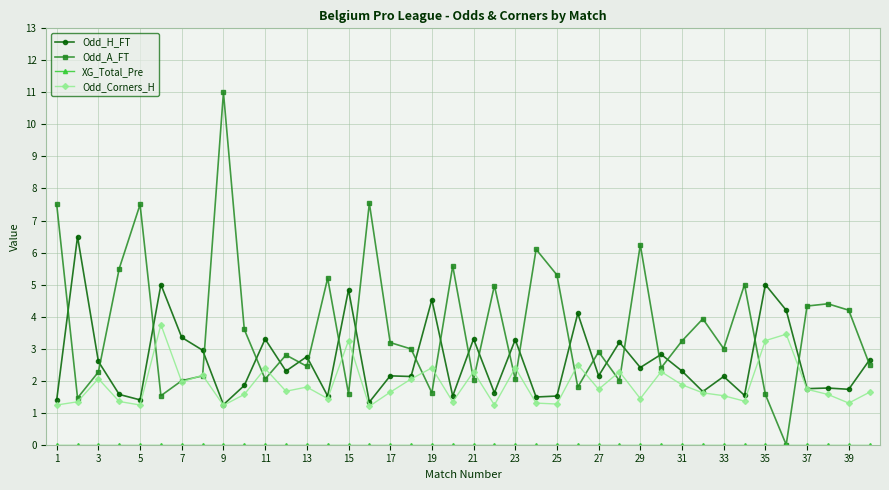

What is the value of the Odd_H_FT point at the 29th from the left?

2.4